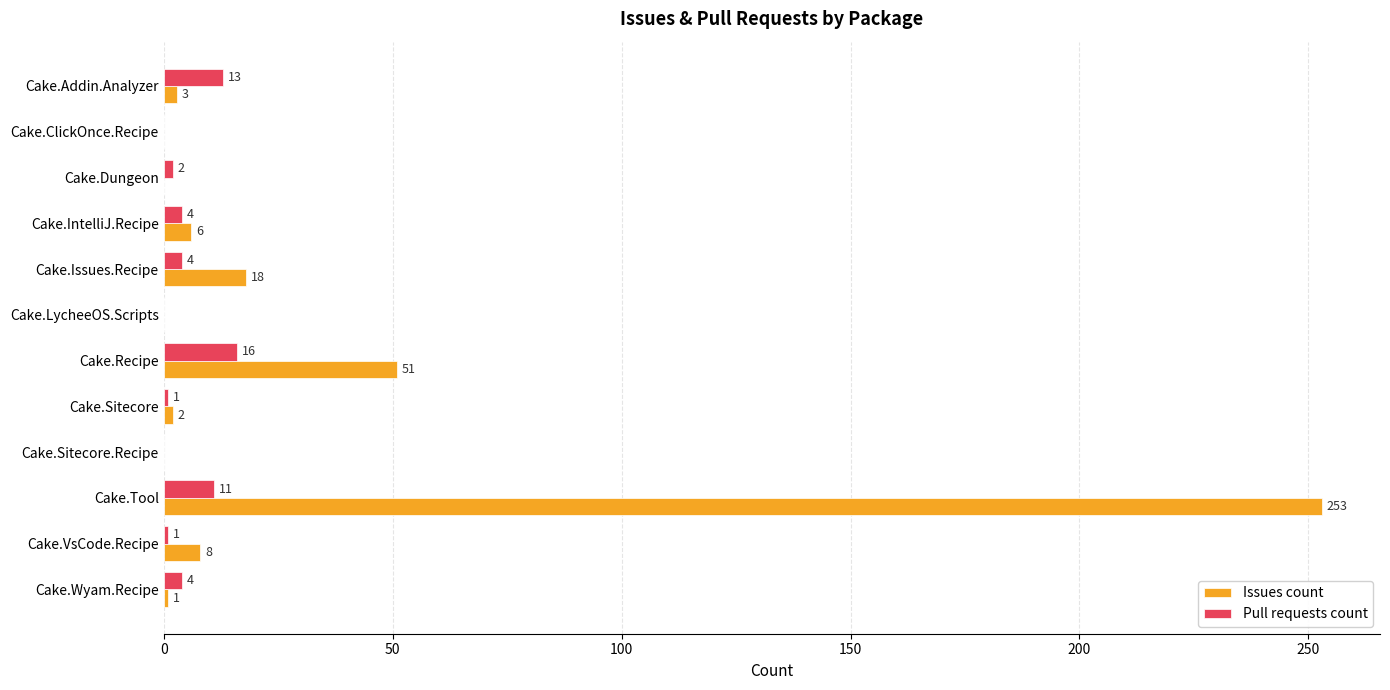

What is the total value across all series at Cake.VsCode.Recipe?

9